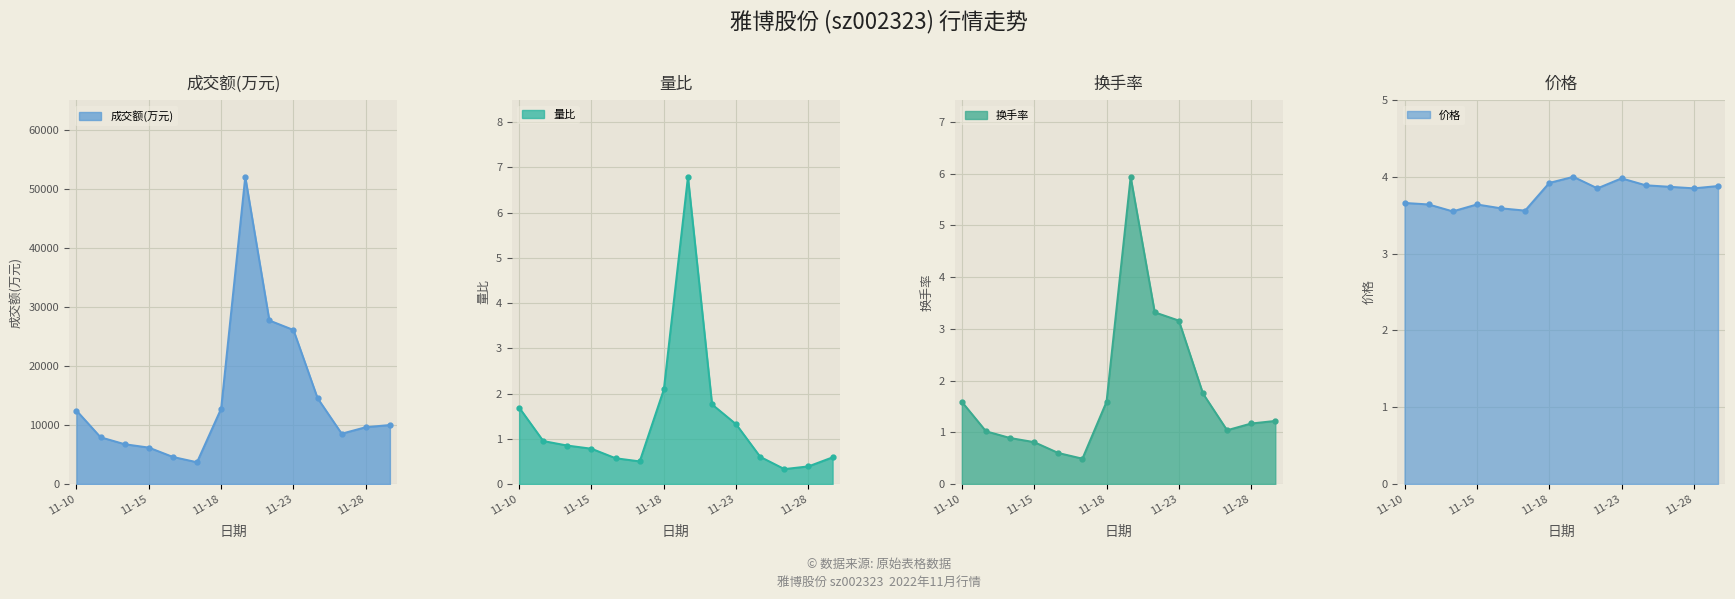

Which series ends up on top after the final intersection of 量比 and 换手率?

换手率